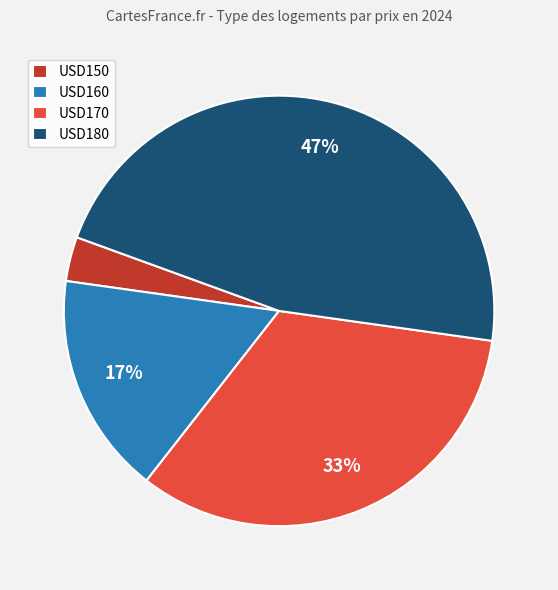

Count the number of slices in the pie.

4